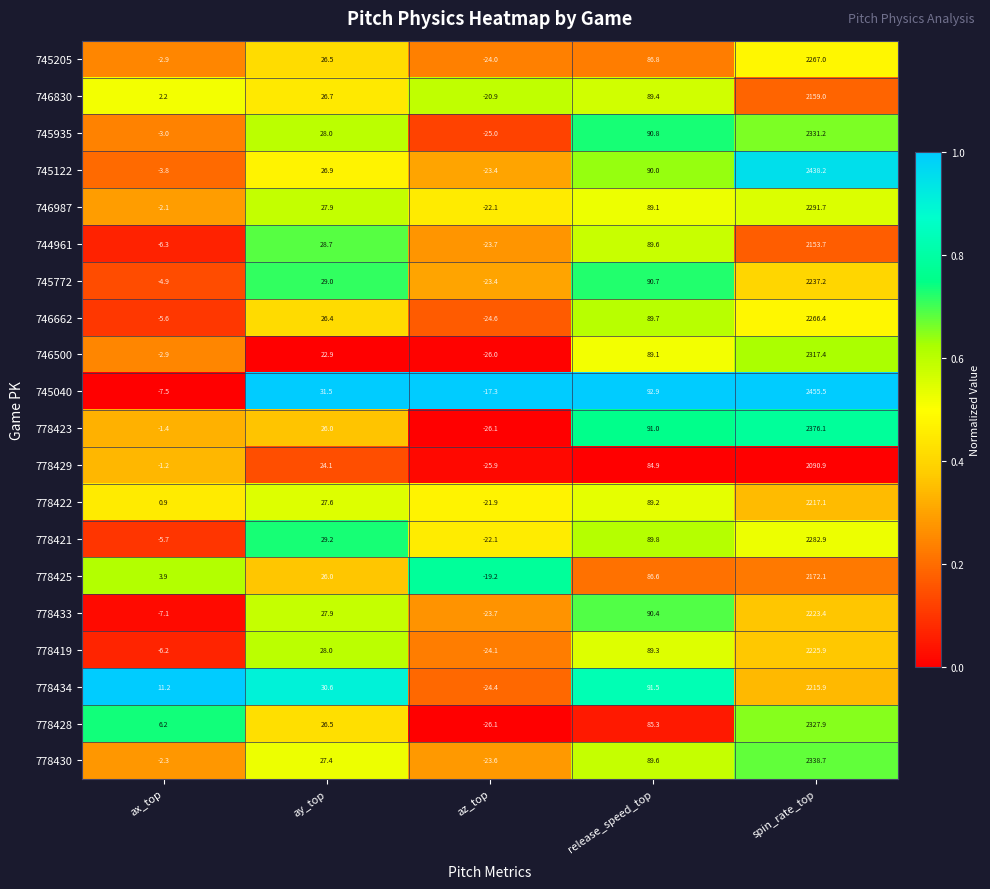

True or false: 778434 has a value of 852.0 at spin_rate_top.

False